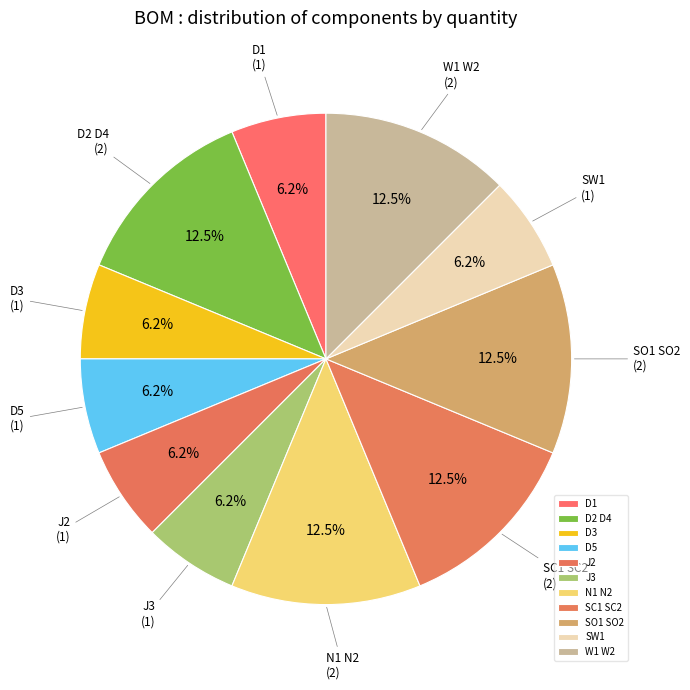

How many slices are in this pie chart?

11